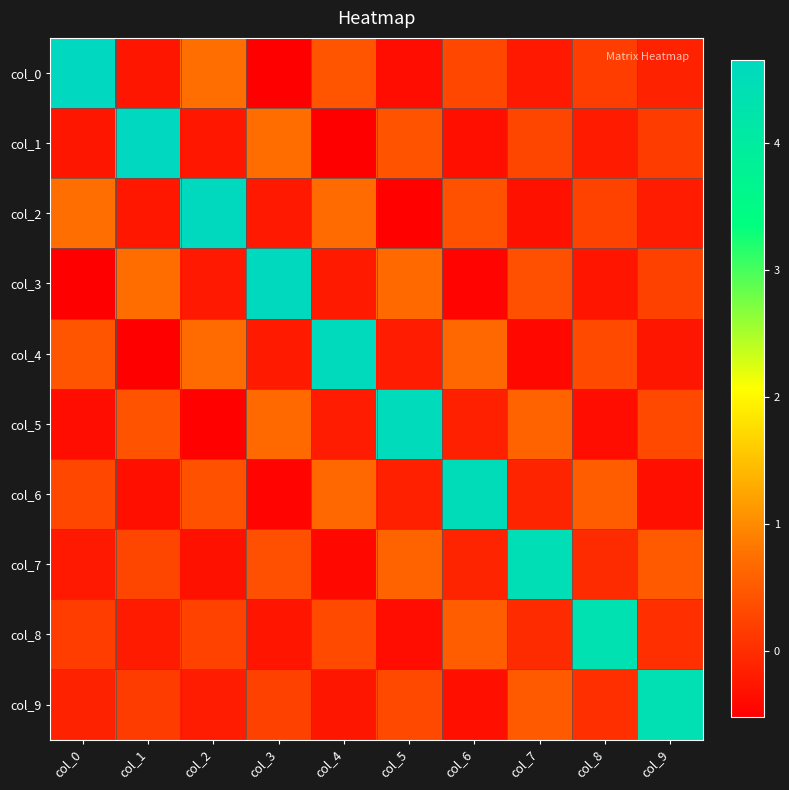

What is the spread (max minus min) of values at col_3?

5.1